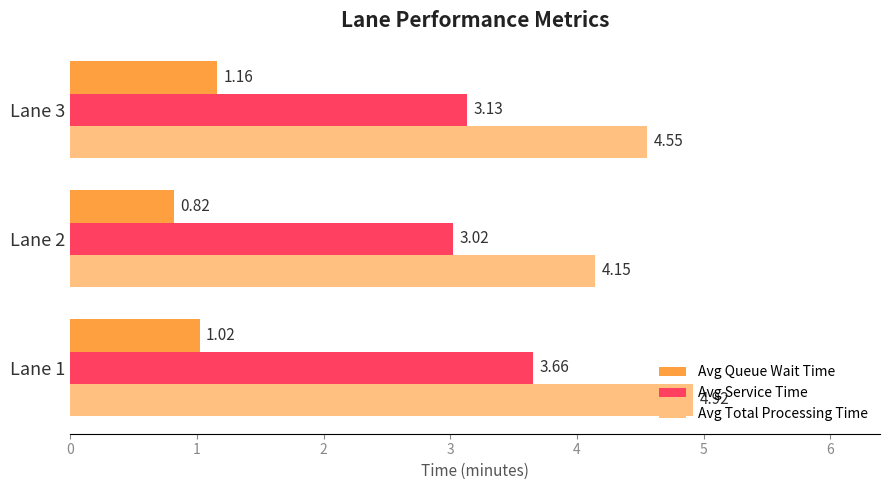

What is the spread (max minus min) of values at Lane 3?

3.4